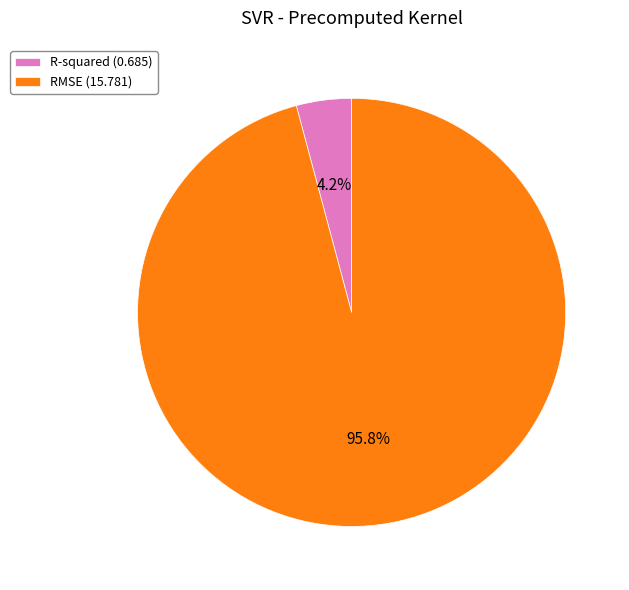

How many segments does this pie chart have?

2